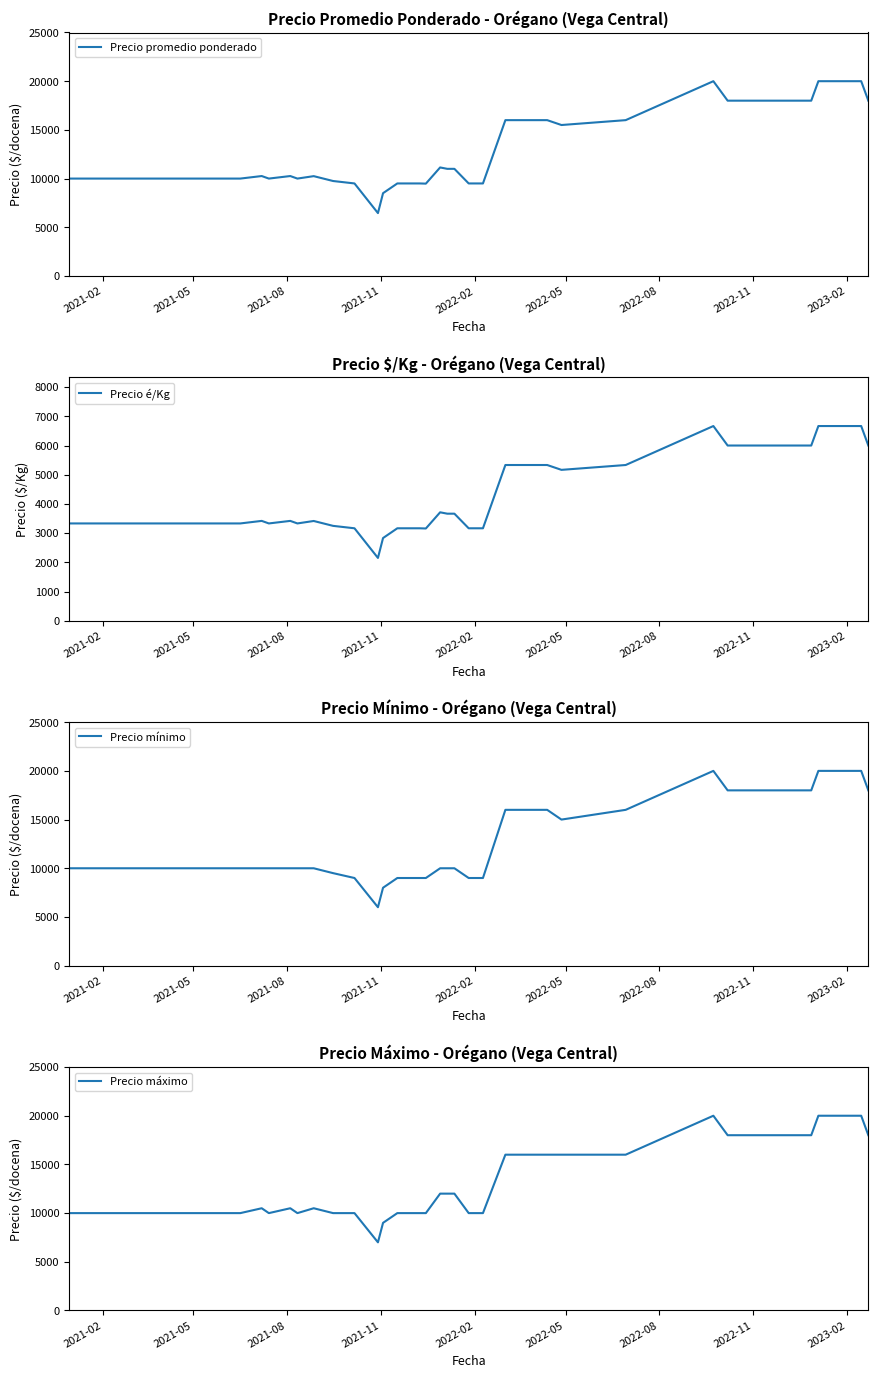

Does the chart display data point markers on the line(s)?

No